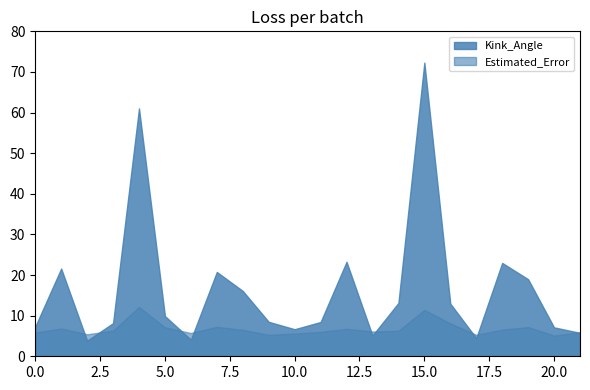

What is the smallest value displayed?

3.8